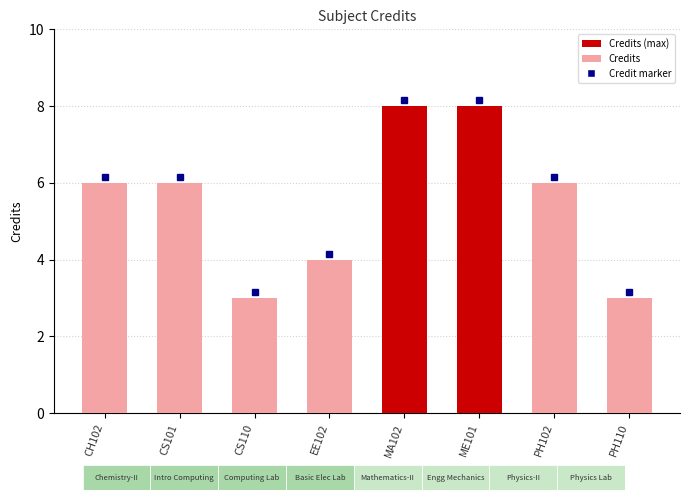

True or false: the data shows 8 at ME101.

True